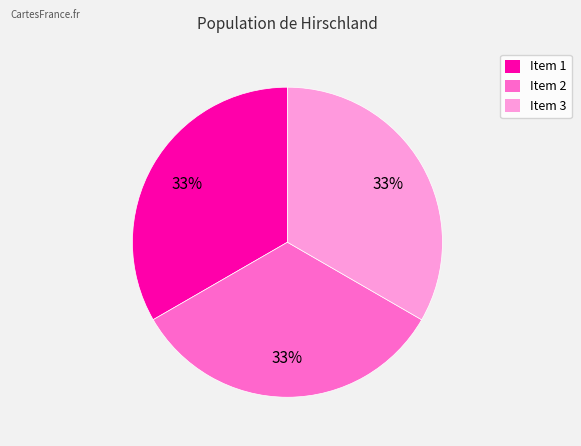

To the nearest percent, what percentage of the pie is Item 3?

33%